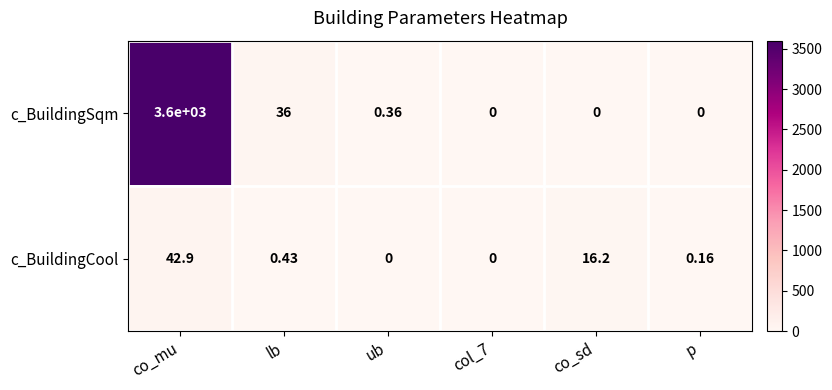

Which series has the widest spread of values?

c_BuildingSqm